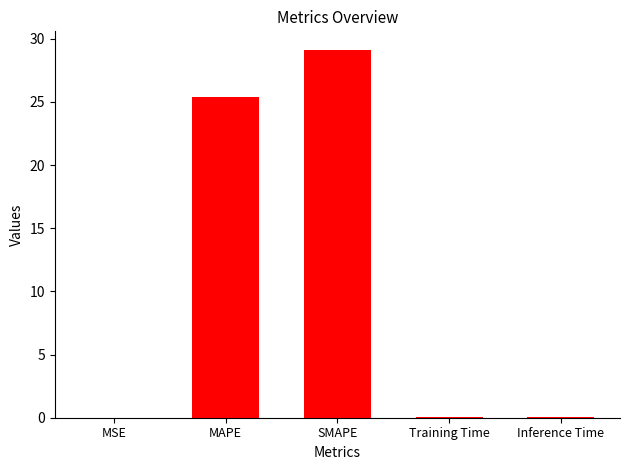

What is the sum of all values?

54.7